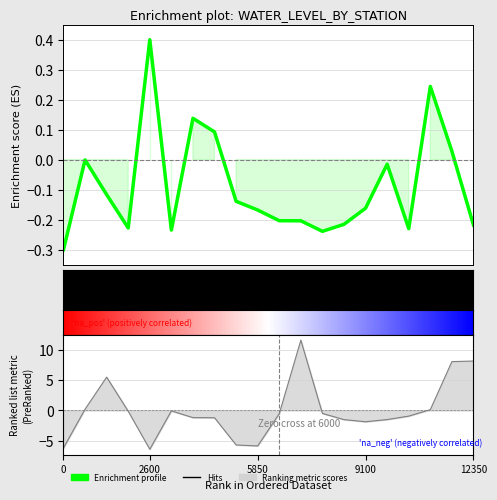

What is the difference between the second highest and second lowest values in the lat series?

14.3